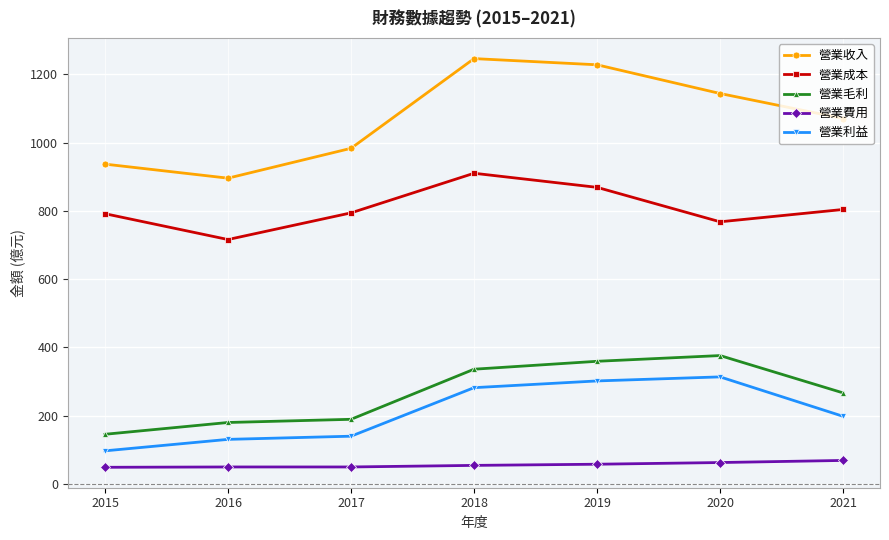

What is the sum of the 營業收入 values at 2016 and 2015?

1832.4